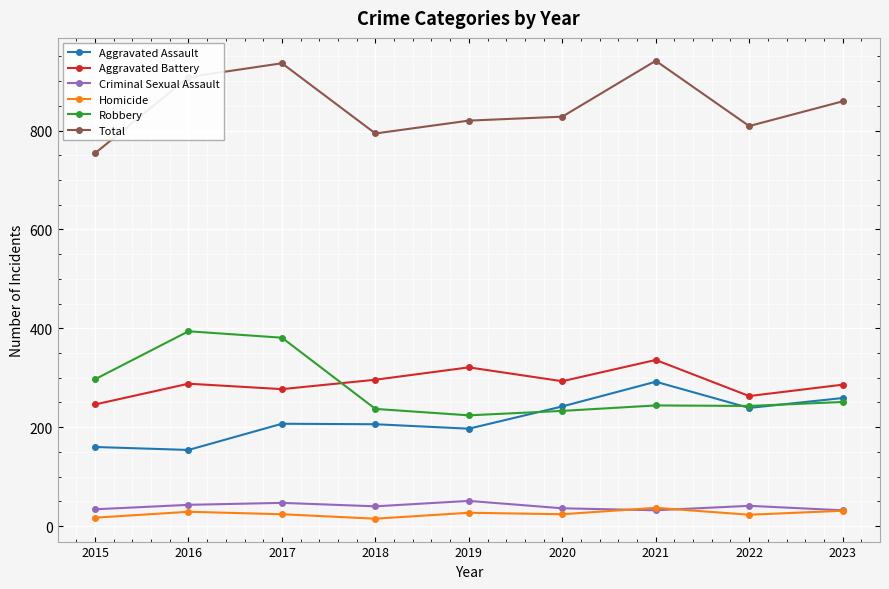

What is the maximum value shown in the chart?

941